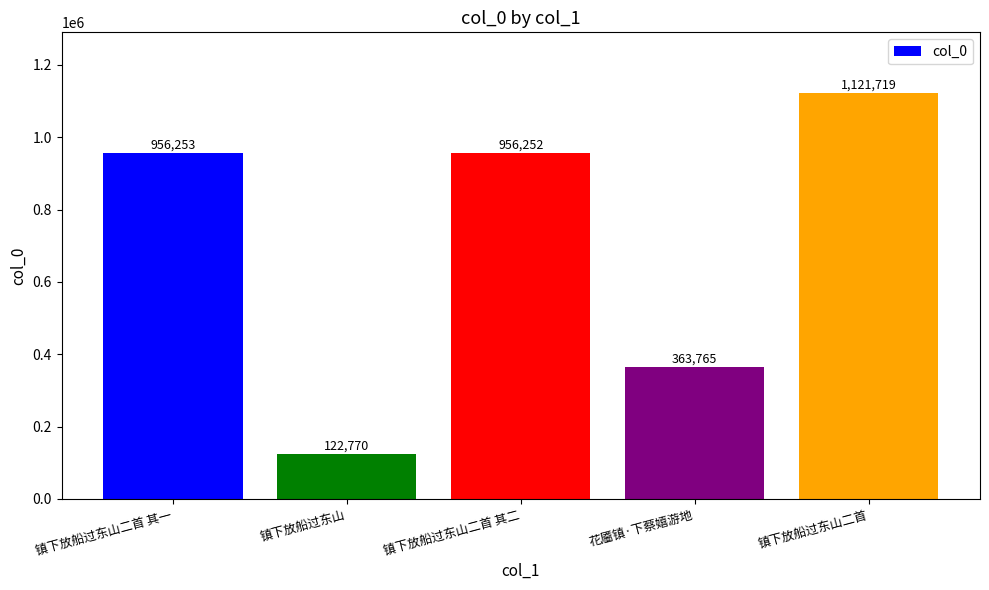

How many categories are shown in the chart?

5